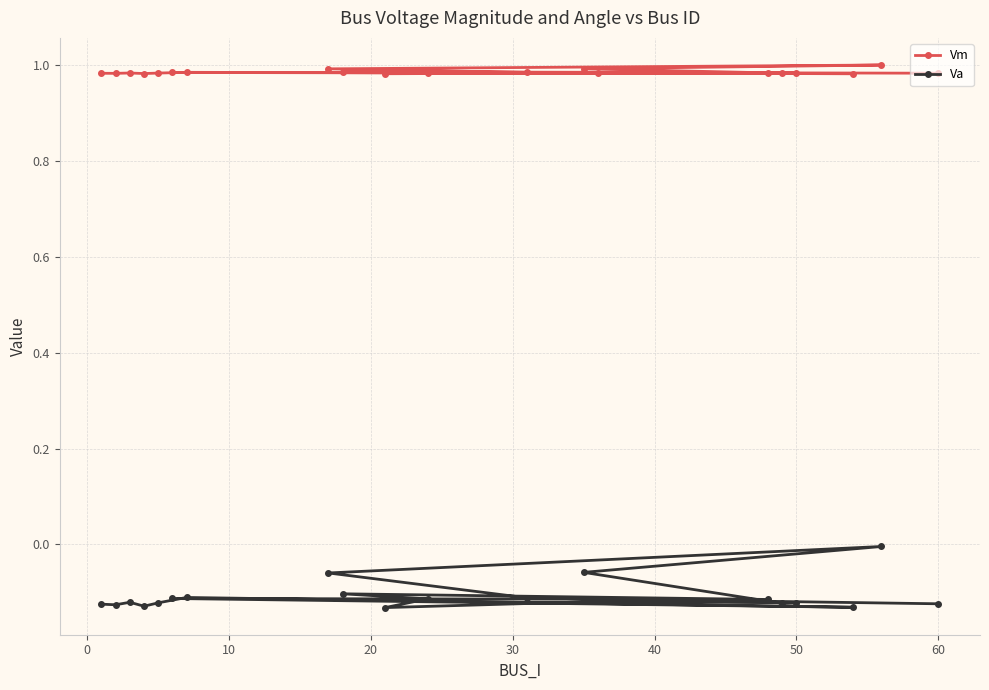

Which series has the largest range (max minus min)?

Va